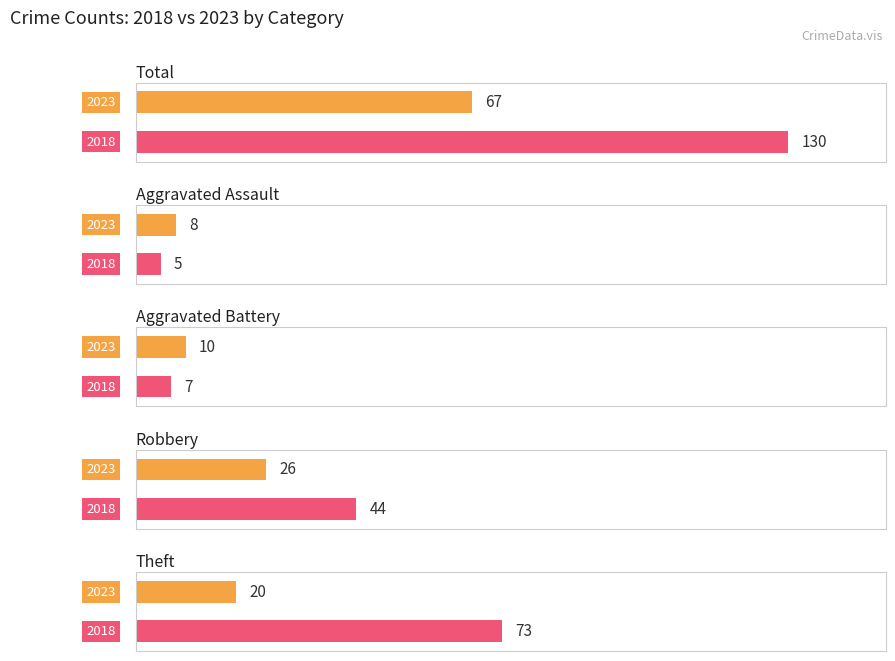

At how many categories does at least one series exceed 29?

3